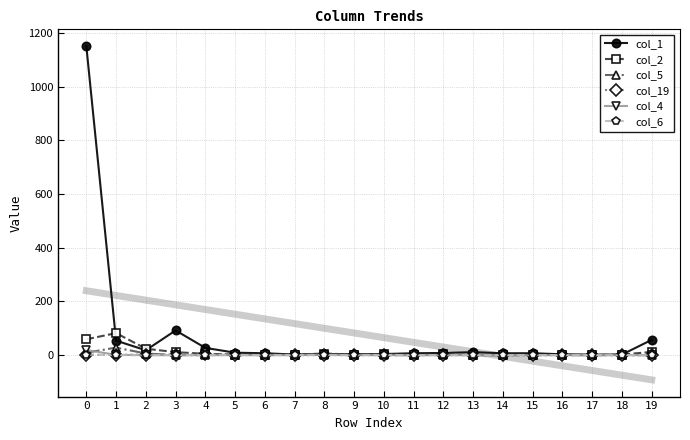

Is this an area chart (filled region under the line)?

No